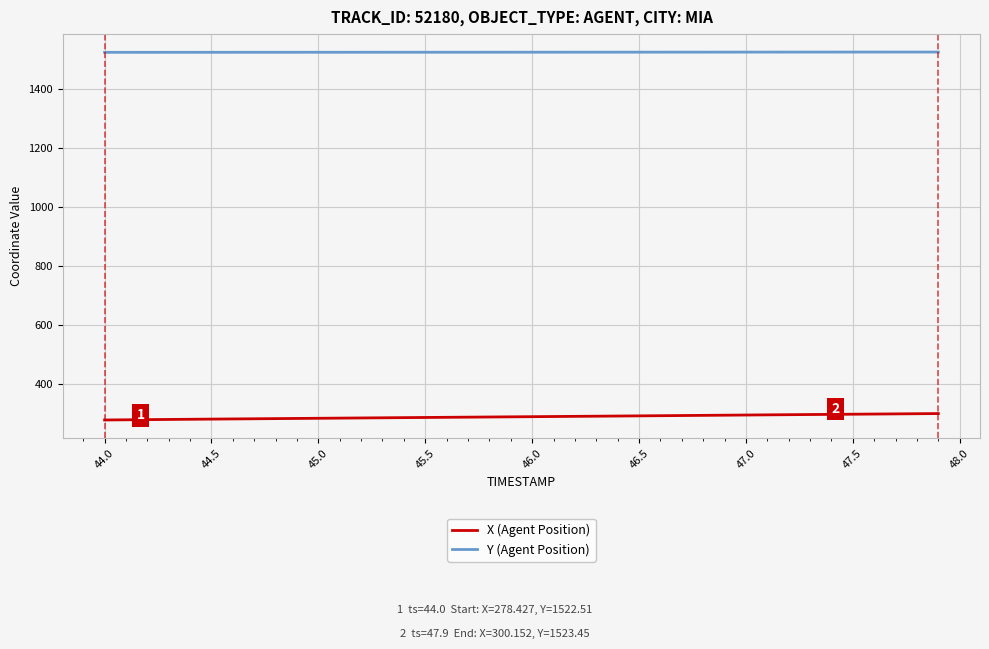

List the series in order of their overall mean, lowest first.

X (Agent Position), Y (Agent Position)